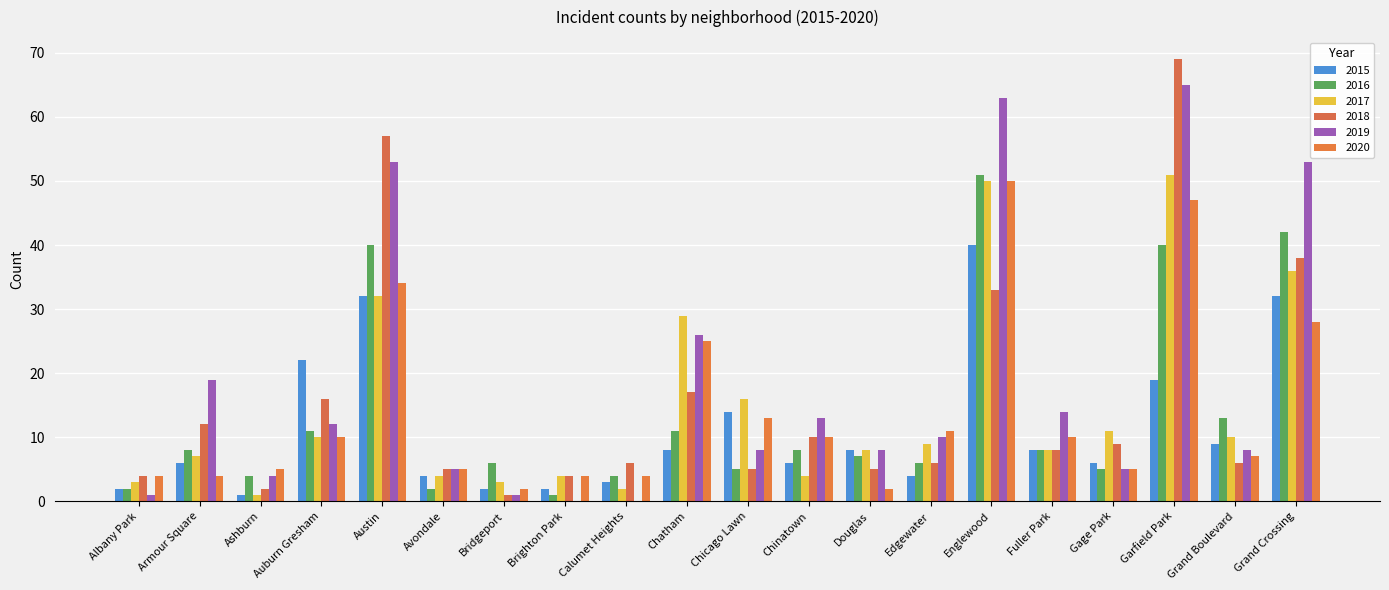

At which category is the sum across all series the highest?

Garfield Park